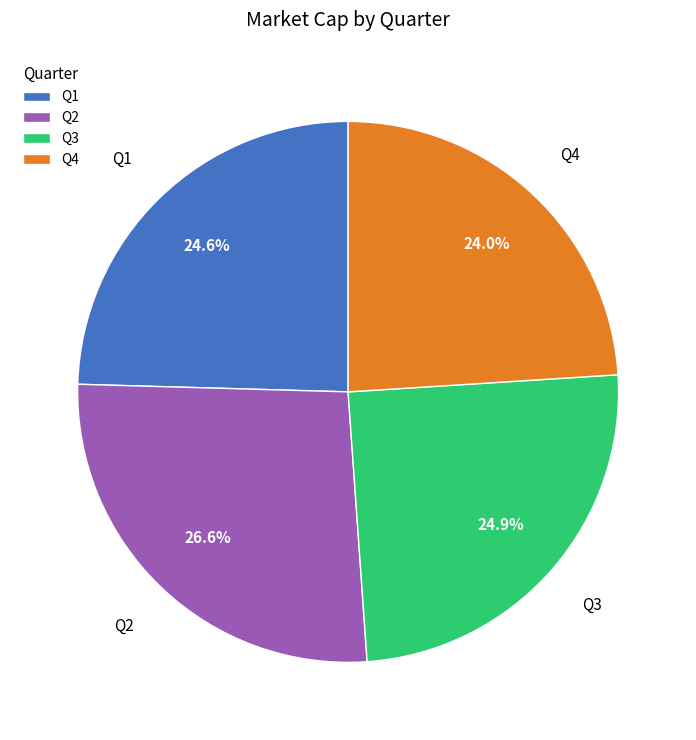

Between Q2 and Q1, which is larger?

Q2